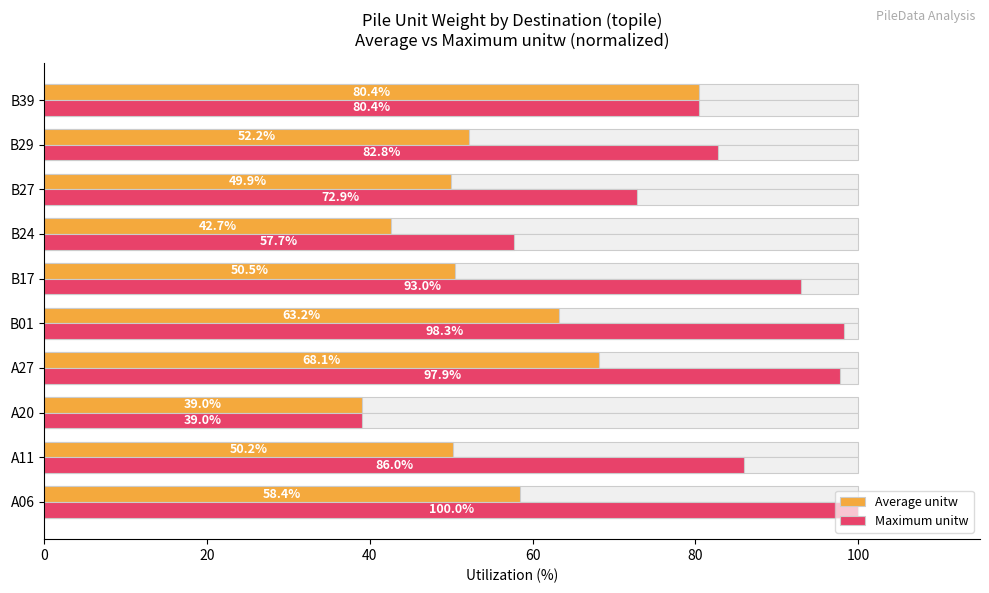

Between 20 and 80, which is larger?

80